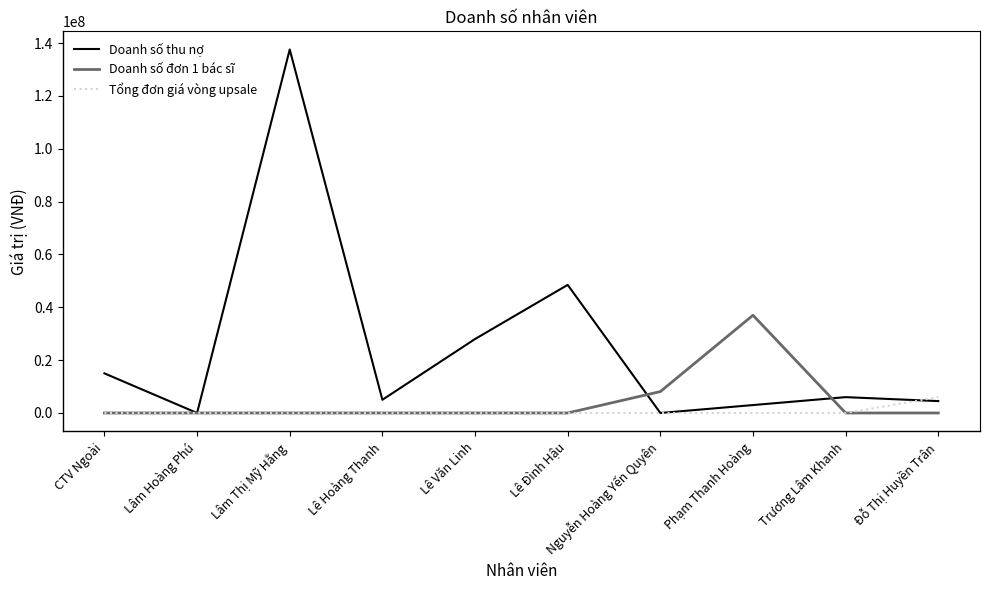

Where is Doanh số đơn 1 bác sĩ nearest to the value 18500000?

Nguyễn Hoàng Yến Quyên